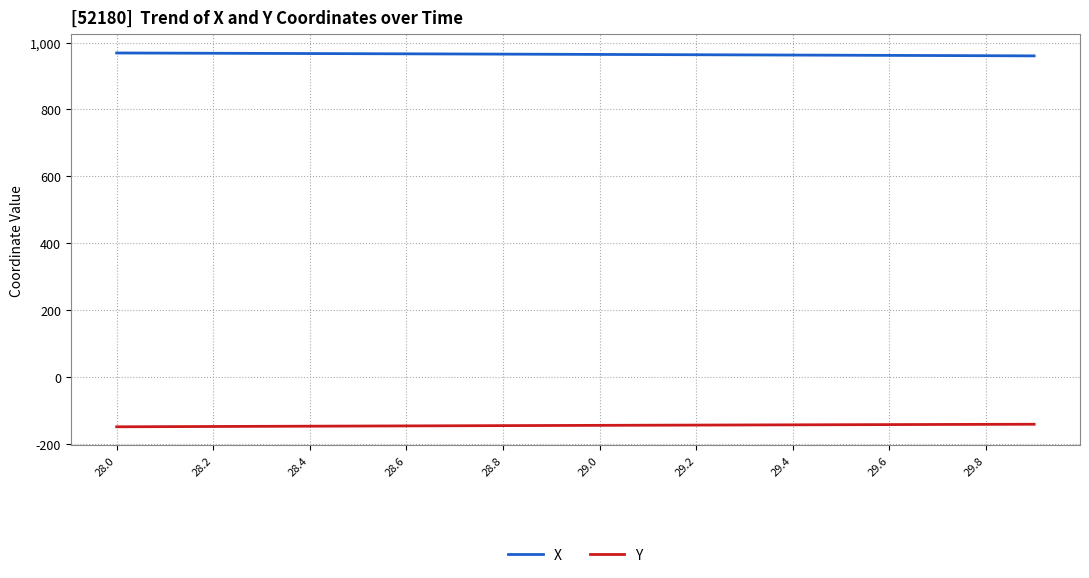

List the series in order of their peak value, highest first.

X, Y